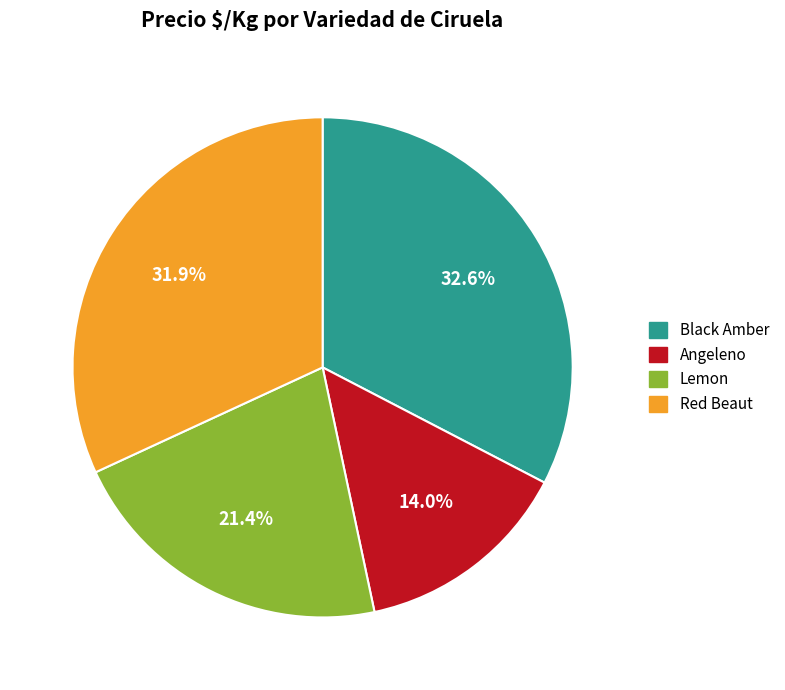

To the nearest percent, what is the average slice percentage?

25%